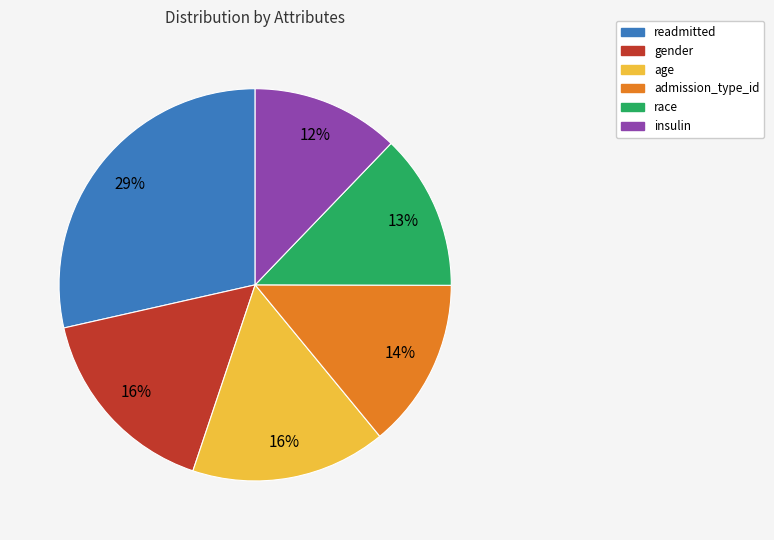

The race slice represents 13% of the pie. True or false?

True